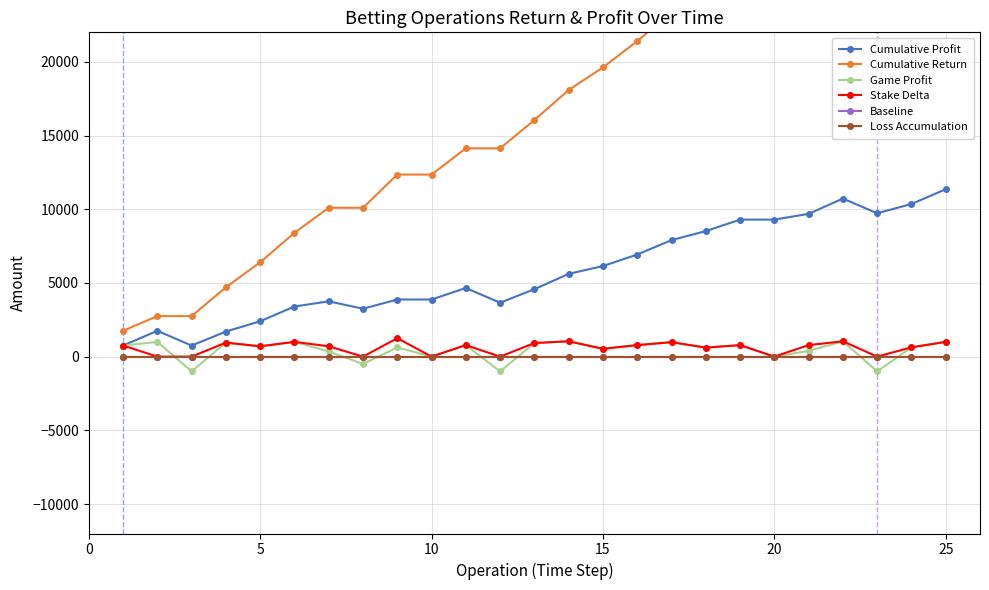

What is the value of the Game Profit point at the 3rd from the left?

-1000